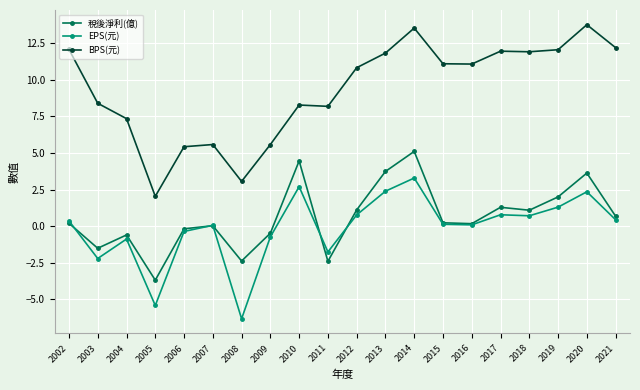

Is this an area chart (filled region under the line)?

No